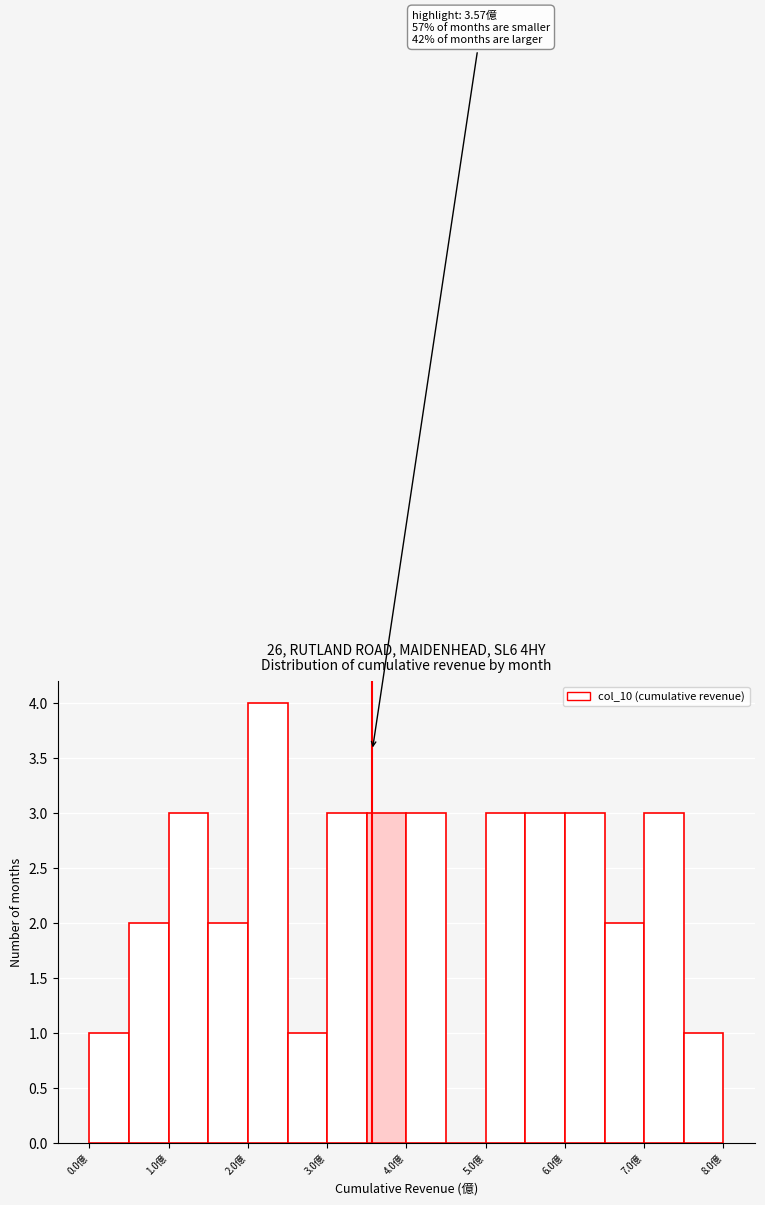

Which range on the x-axis has the tallest bar?

2.0 to 2.5